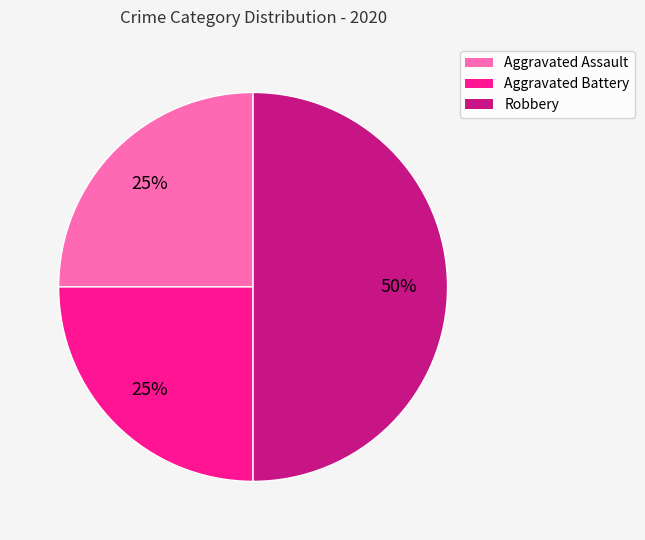

To the nearest percent, what portion does Aggravated Assault represent?

25%